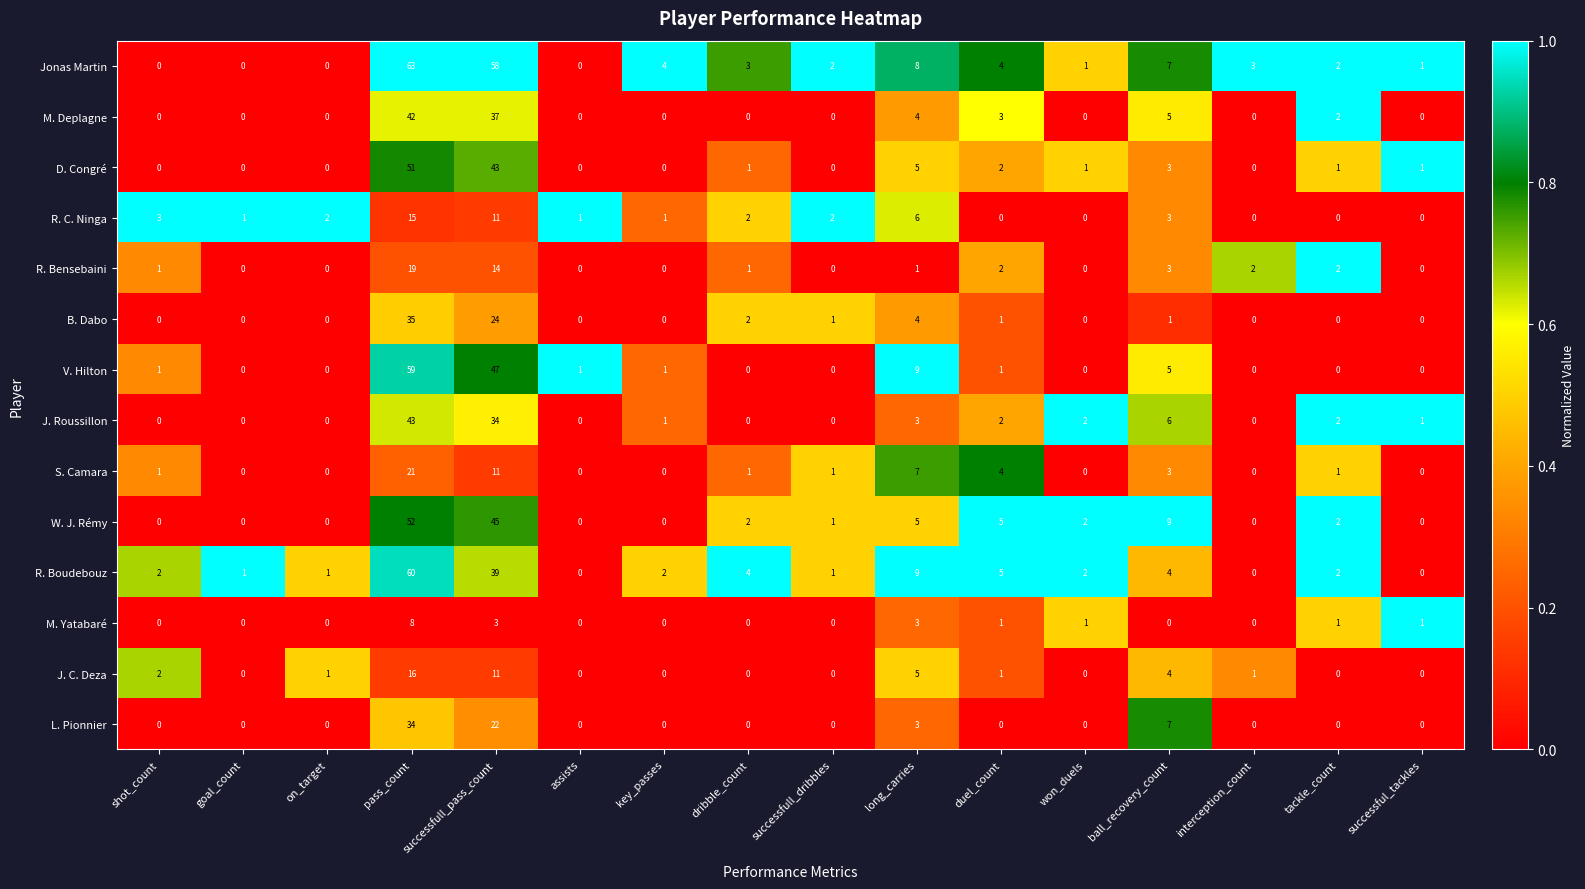

What value does the J. C. Deza series have at pass_count, to the nearest 10?

20